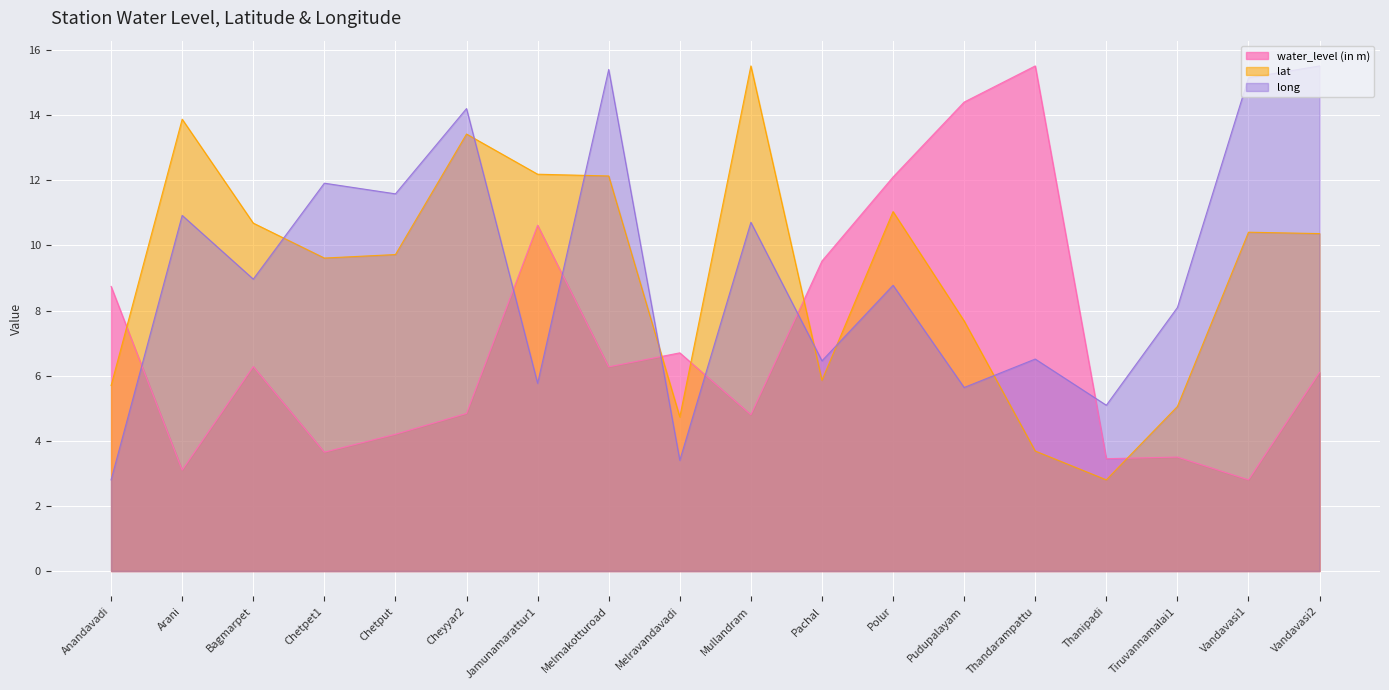

What is the label of the 2nd point from the left?

Arani